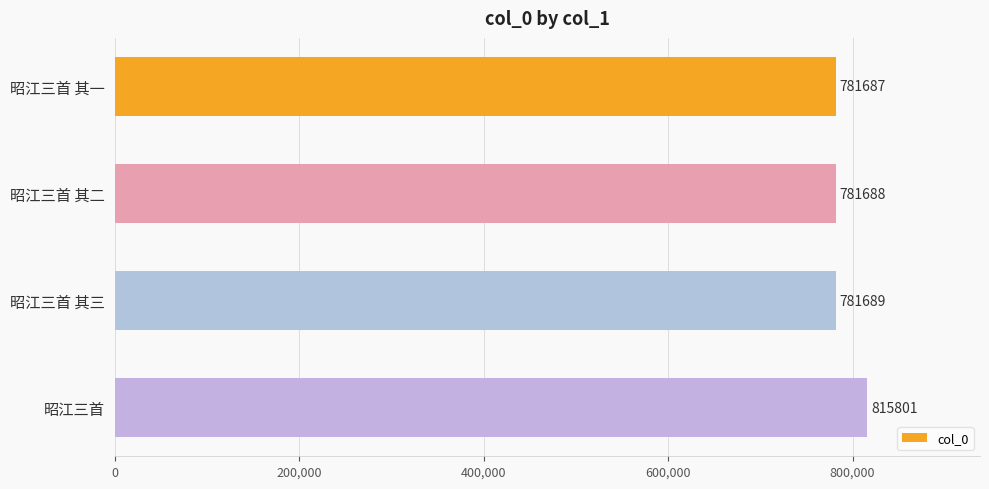

Reading top to bottom, transcribe all the data shown in this chart.

781687	781688	781689	815801